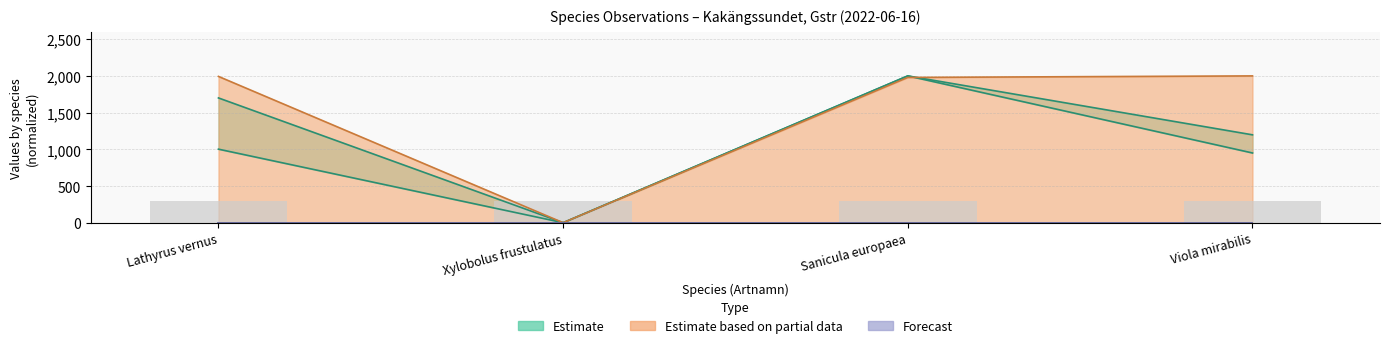

At which label does Id reach its minimum?

Xylobolus frustulatus